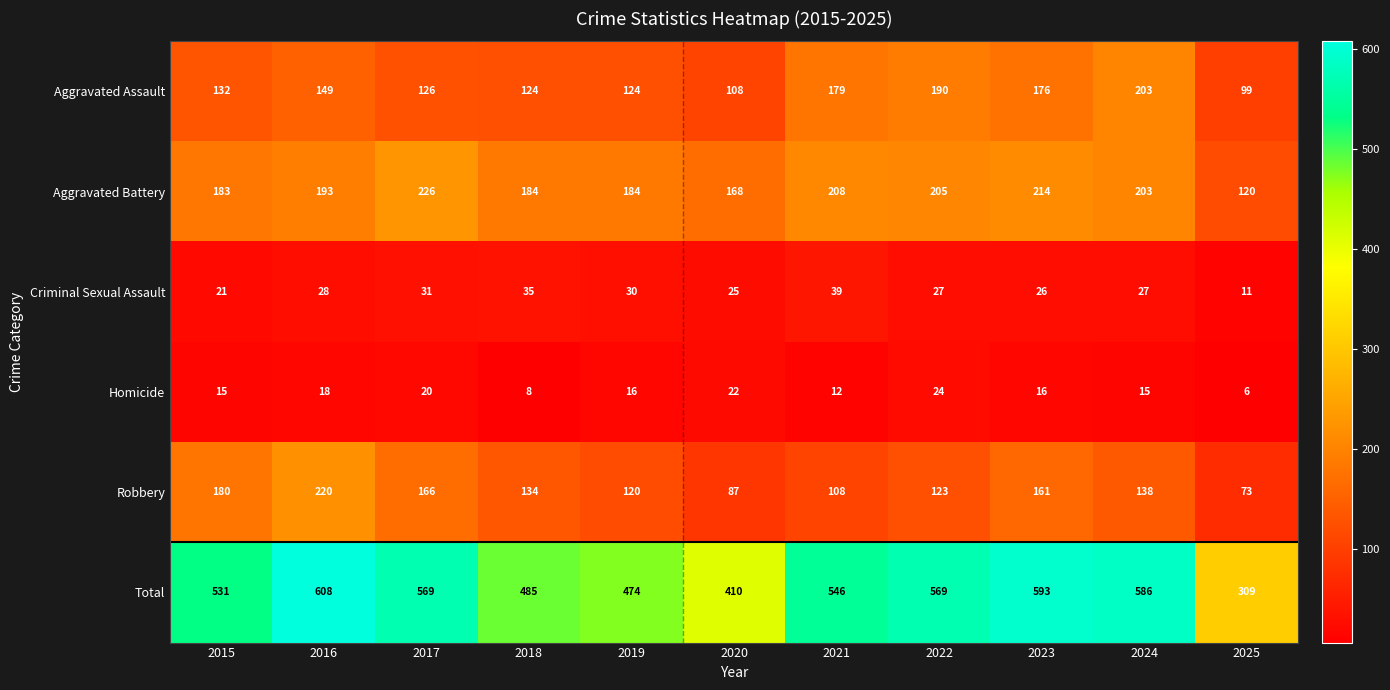

List the series in order of their peak value, highest first.

Total, Aggravated Battery, Robbery, Aggravated Assault, Criminal Sexual Assault, Homicide